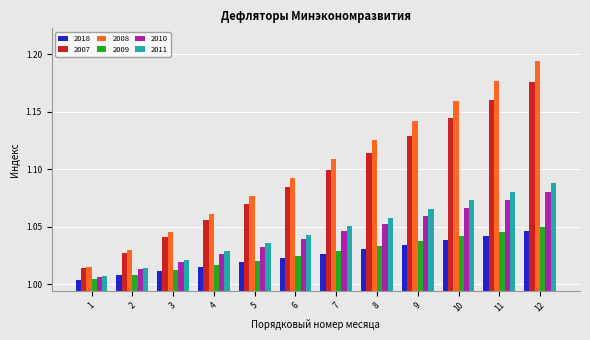

The value of 2008 at 7 is 0.7. True or false?

False